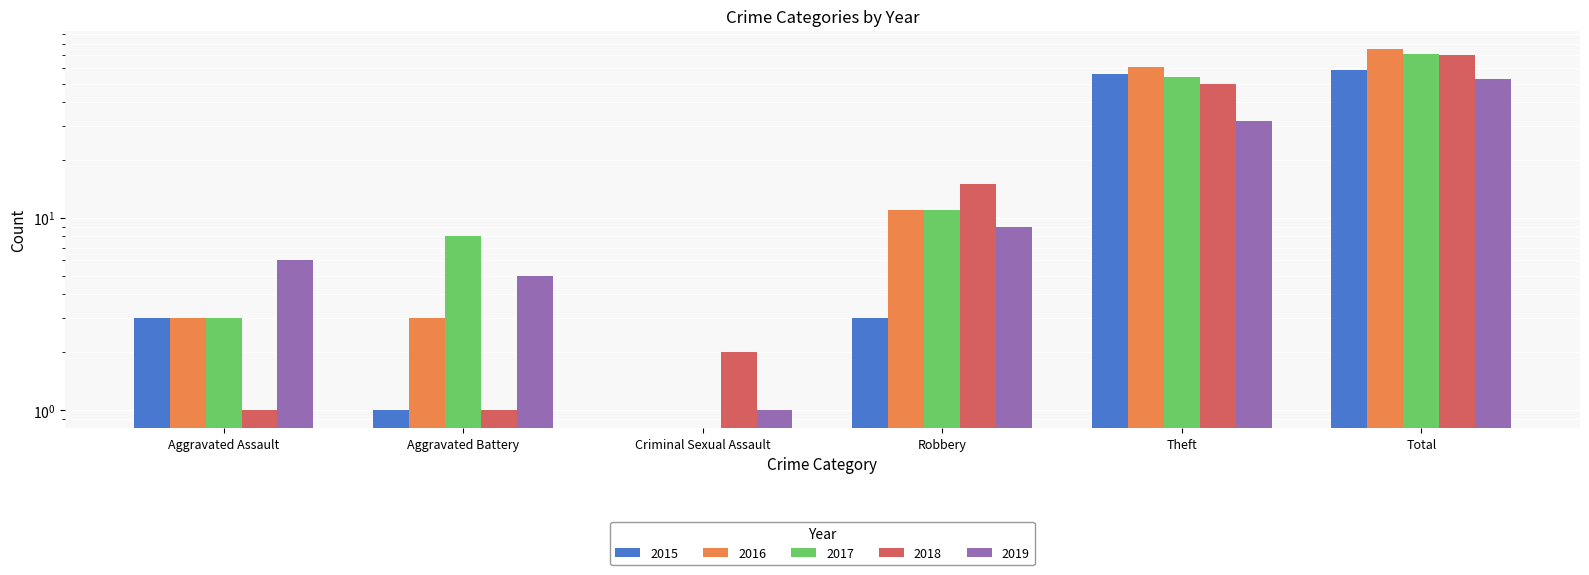

At which label does 2016 reach its peak?

Total